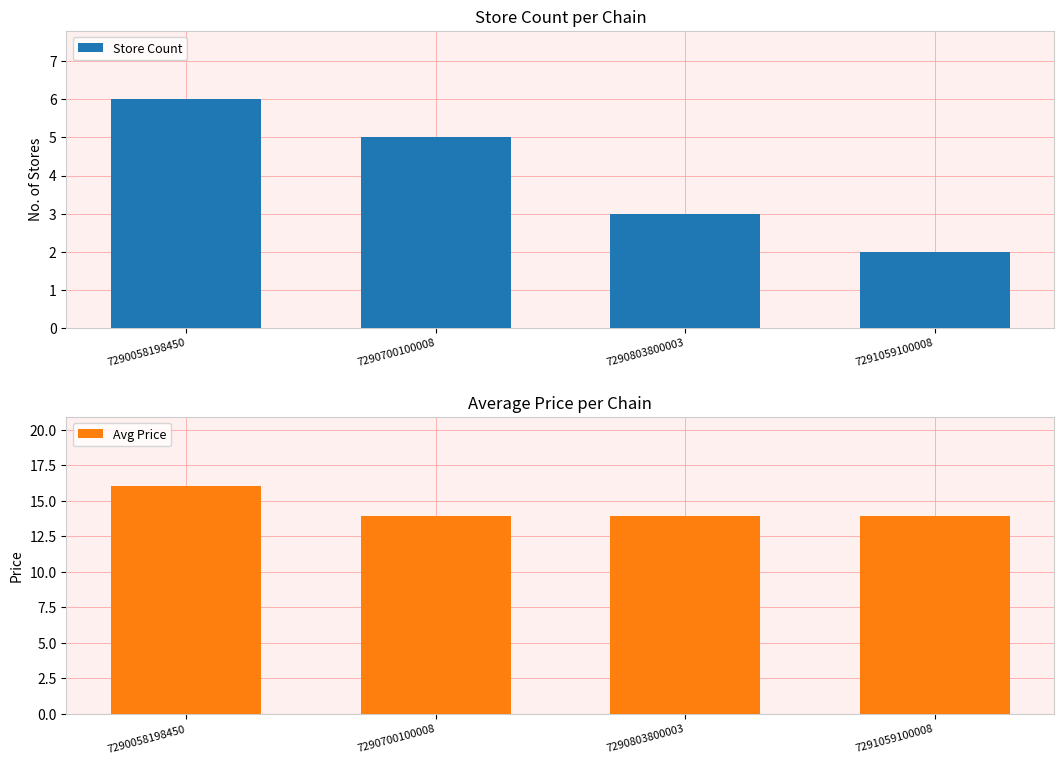

The Avg Price series shows 25.0 at 7291059100008. True or false?

False